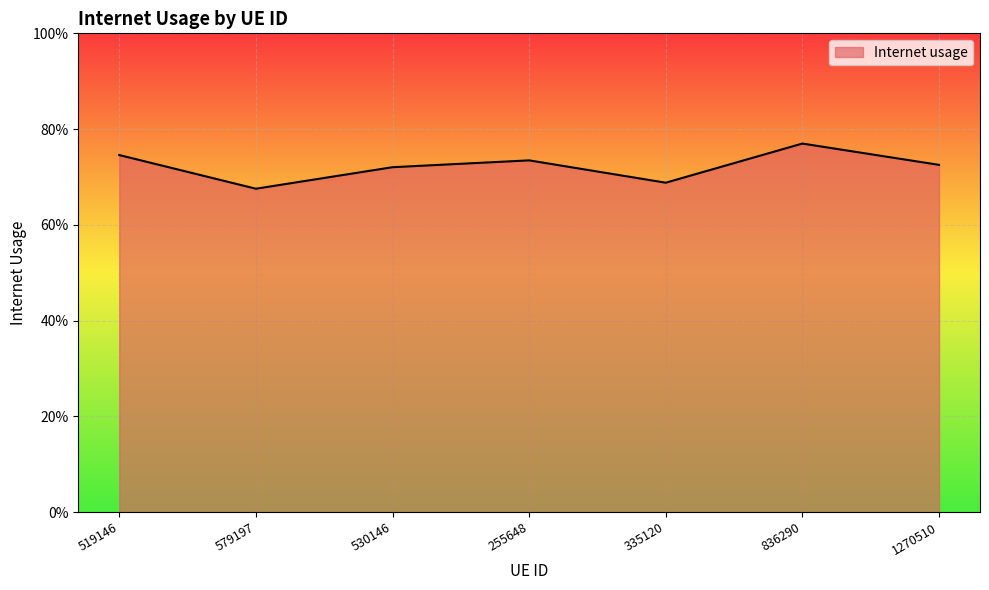

Does the chart have visible grid lines?

Yes